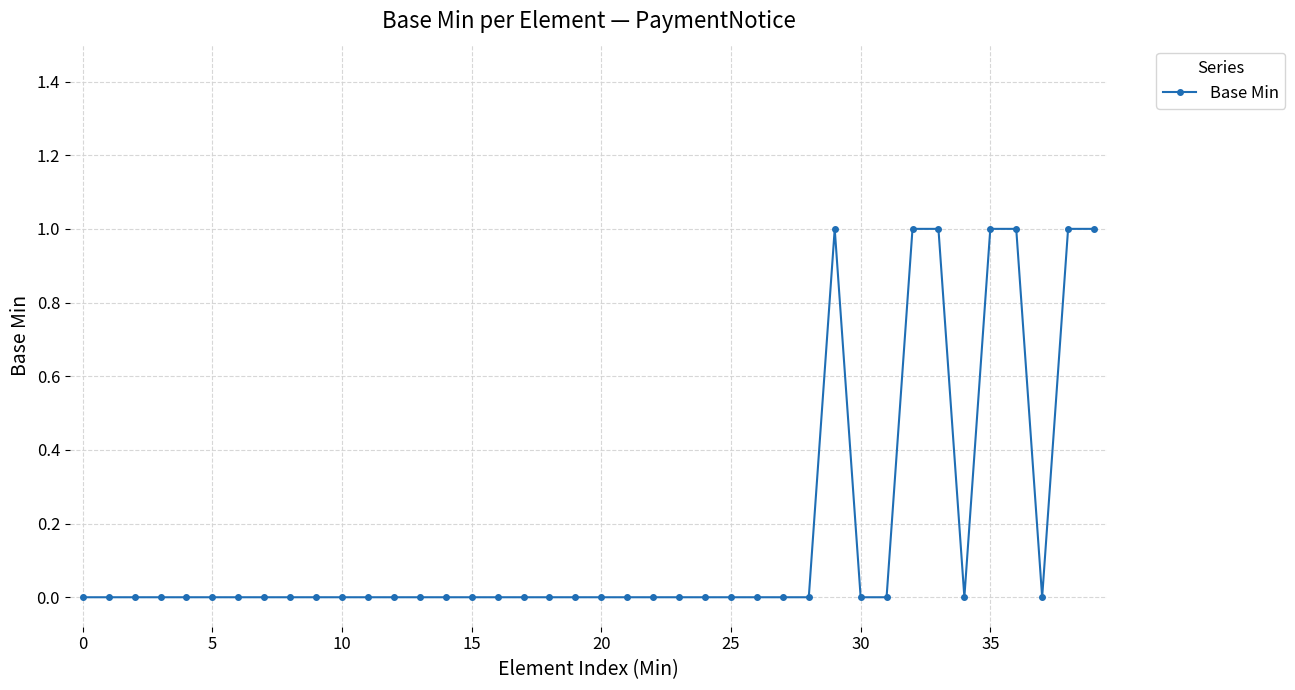

What is the sum of all values?

7